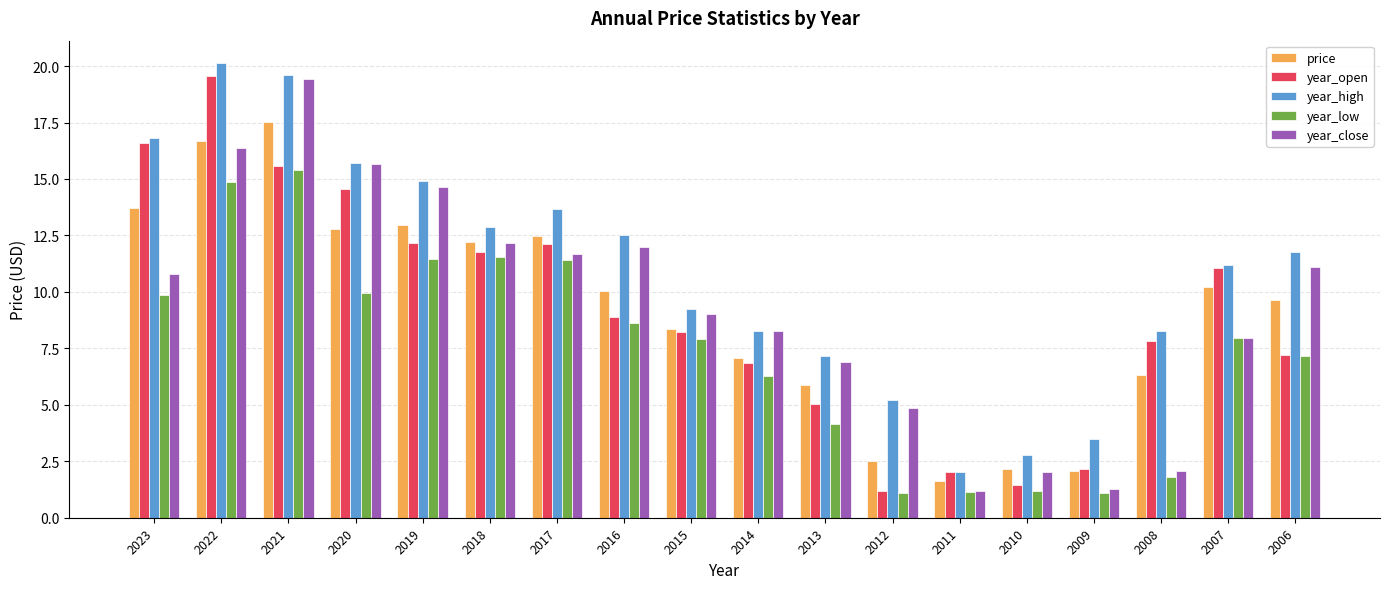

Are the bars horizontal?

No